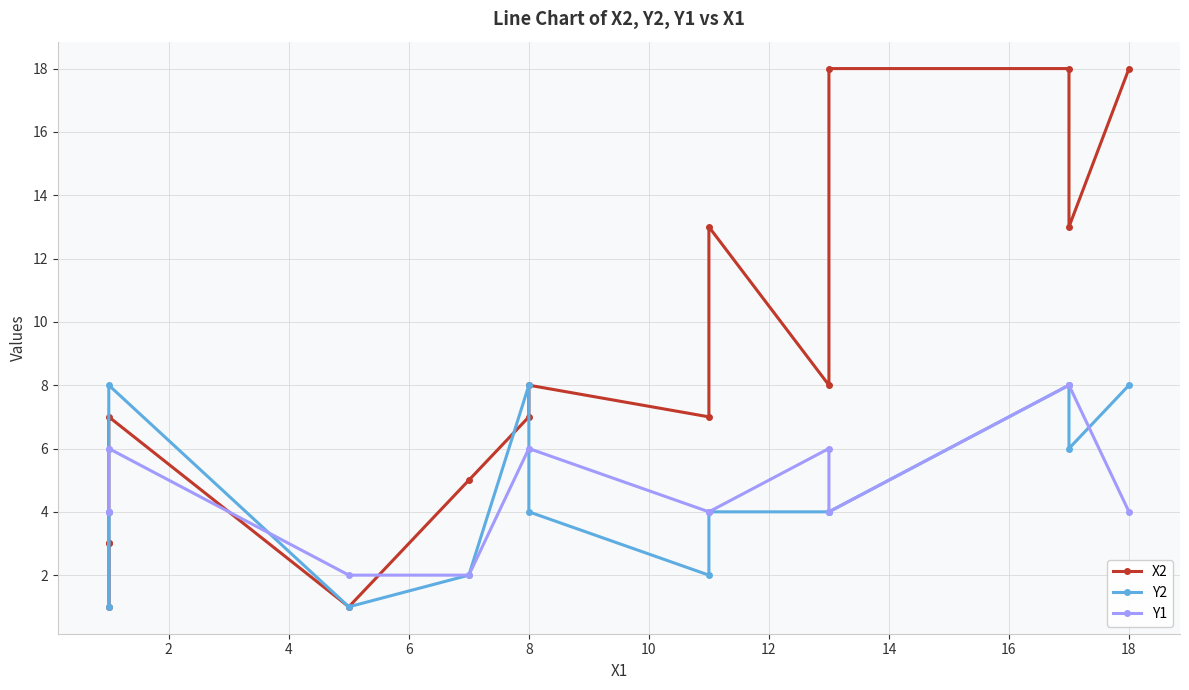

Is the value of Y1 at 16 greater than the value of Y2 at 11?

No